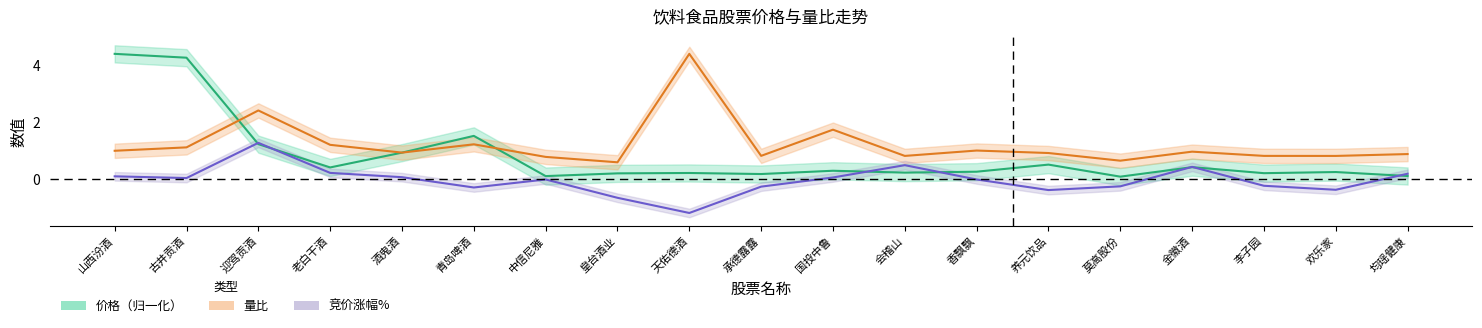

Reading left to right, list all the values displayed in this chart.

价格中线: 山西汾酒=4.4	古井贡酒=4.3	迎驾贡酒=1.2	老白干酒=0.4	酒鬼酒=0.9	青岛啤酒=1.5	中信尼雅=0.1	皇台酒业=0.2	天佑德酒=0.2	承德露露=0.2	国投中鲁=0.3	会稽山=0.2	香飘飘=0.3	养元饮品=0.5	莫高股份=0.1	金徽酒=0.4	李子园=0.2	欢乐家=0.3	均瑶健康=0.1
量比中线: 山西汾酒=1.0	古井贡酒=1.1	迎驾贡酒=2.4	老白干酒=1.2	酒鬼酒=0.9	青岛啤酒=1.2	中信尼雅=0.8	皇台酒业=0.6	天佑德酒=4.4	承德露露=0.8	国投中鲁=1.7	会稽山=0.8	香飘飘=1.0	养元饮品=0.9	莫高股份=0.7	金徽酒=1.0	李子园=0.8	欢乐家=0.8	均瑶健康=0.9
竞价涨幅%中线: 山西汾酒=0.1	古井贡酒=0.1	迎驾贡酒=1.3	老白干酒=0.2	酒鬼酒=0.1	青岛啤酒=-0.3	中信尼雅=0.0	皇台酒业=-0.6	天佑德酒=-1.2	承德露露=-0.2	国投中鲁=0.1	会稽山=0.5	香飘飘=0.0	养元饮品=-0.4	莫高股份=-0.2	金徽酒=0.4	李子园=-0.2	欢乐家=-0.4	均瑶健康=0.2